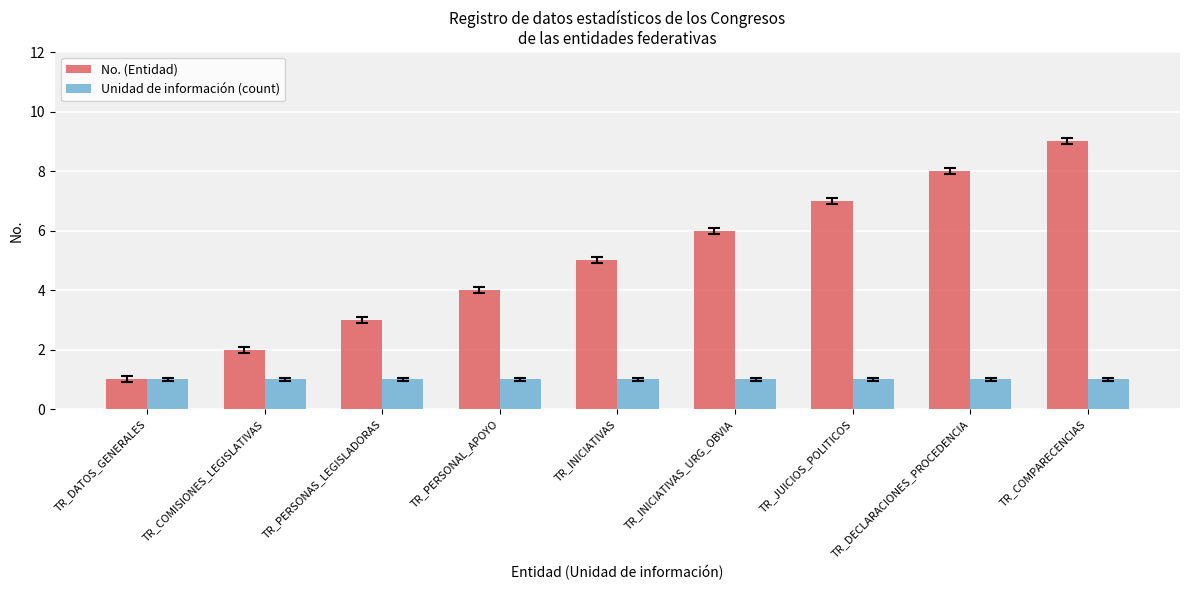

Which series has the largest range (max minus min)?

No. (Entidad)